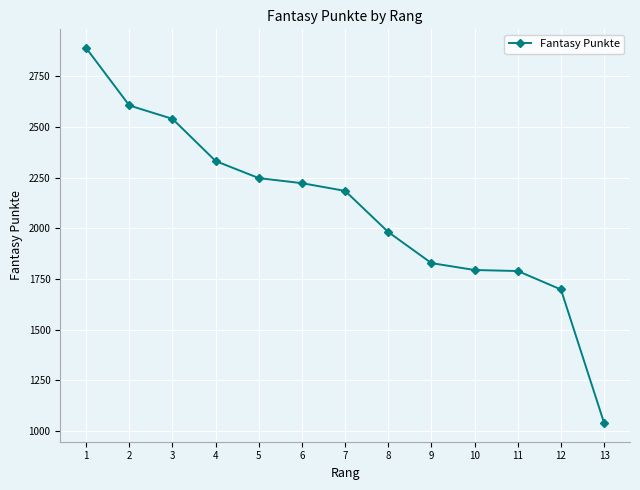

What is the difference between the values at 2 and 10?

811